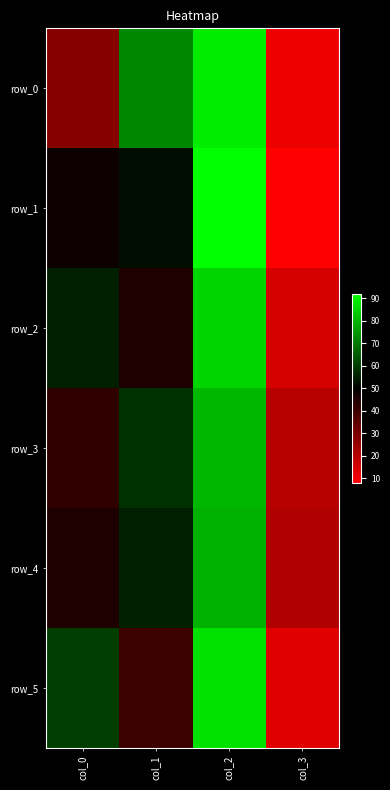

Reading right to left, extract all data points from this chart.

row_0: 11	89	72	28
row_1: 8	92	52	48
row_2: 15	85	45	55
row_3: 20	80	58	42
row_4: 21	79	55	45
row_5: 13	87	40	60